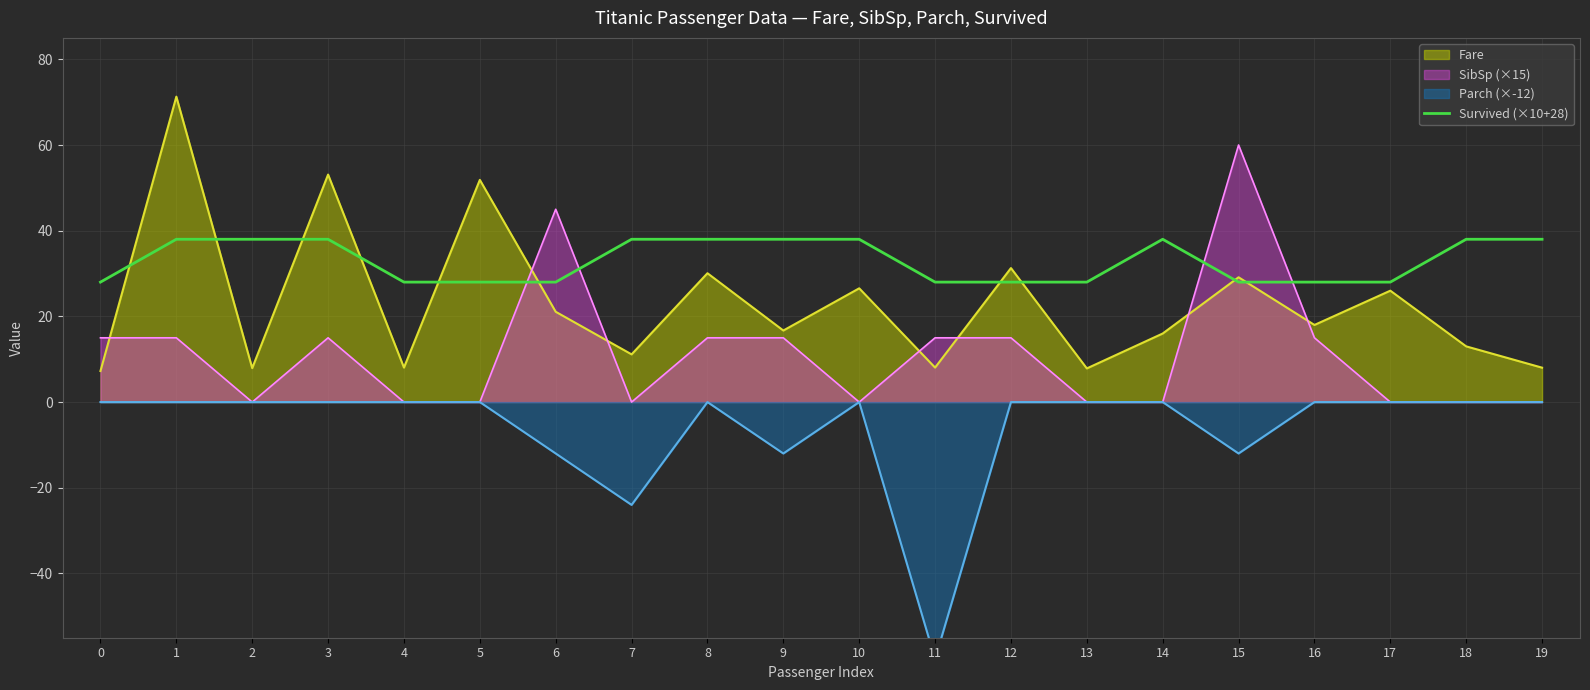

Is the value of Survived (×10+28) at 0 greater than the value of Fare at 4?

Yes